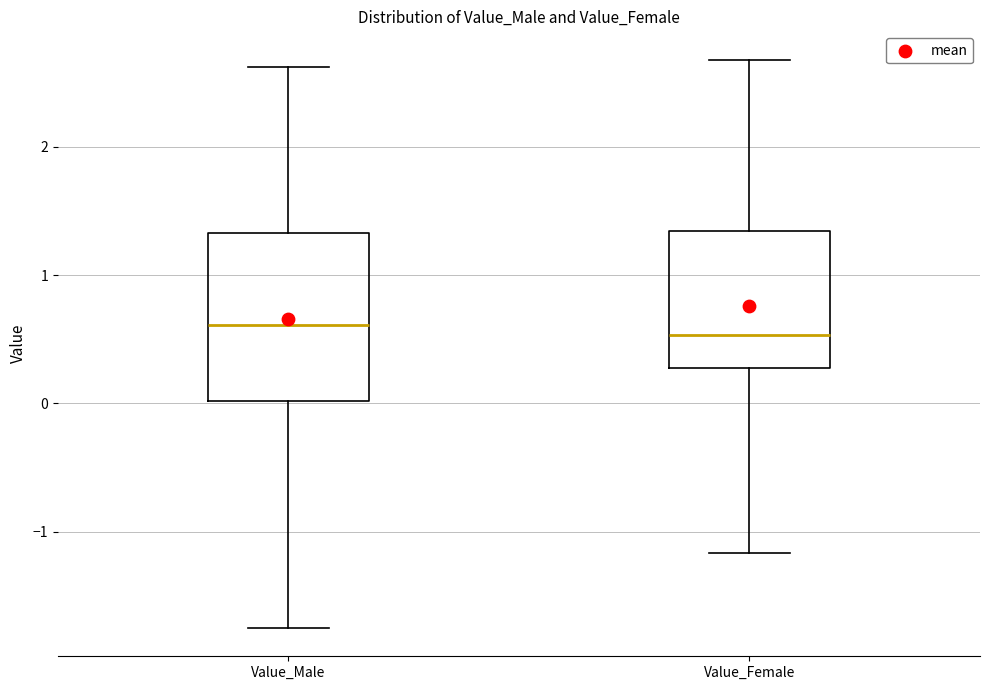

Reading left to right, transcribe this box plot: for each box, give where its median line is, the range the box spans, and where its two whiskers end, as read against the y-axis. The values are not printed on the chart, so give them approximately, as read against the axis.

Value_Male: median 0.6, box 0.0 to 1.3, whiskers -1.7 to 2.6
Value_Female: median 0.5, box 0.3 to 1.3, whiskers -1.2 to 2.7